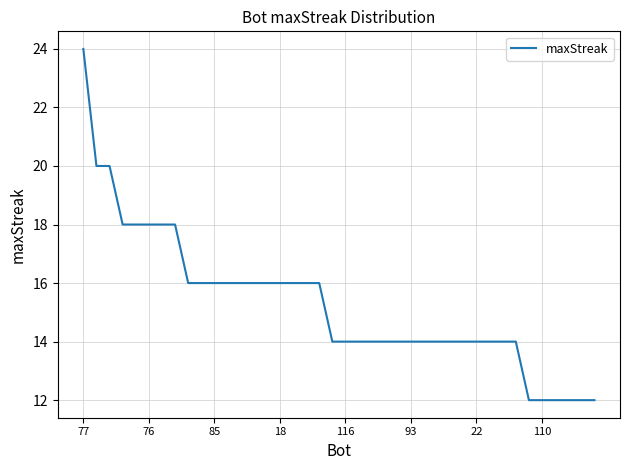

What is the greatest value displayed?

24